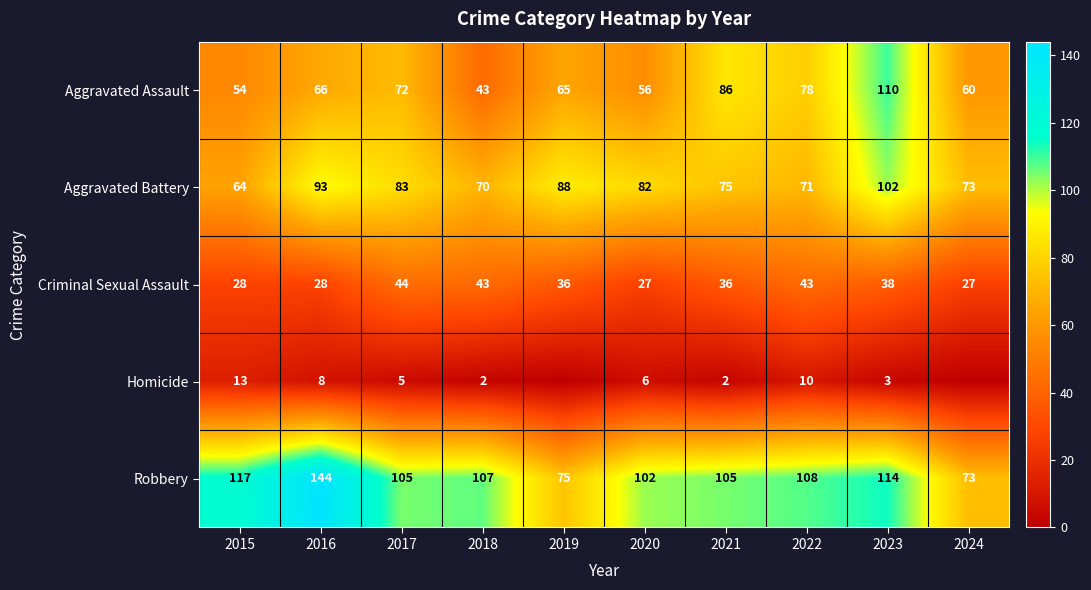

Which has a higher value, 2022 or 2019?

2022